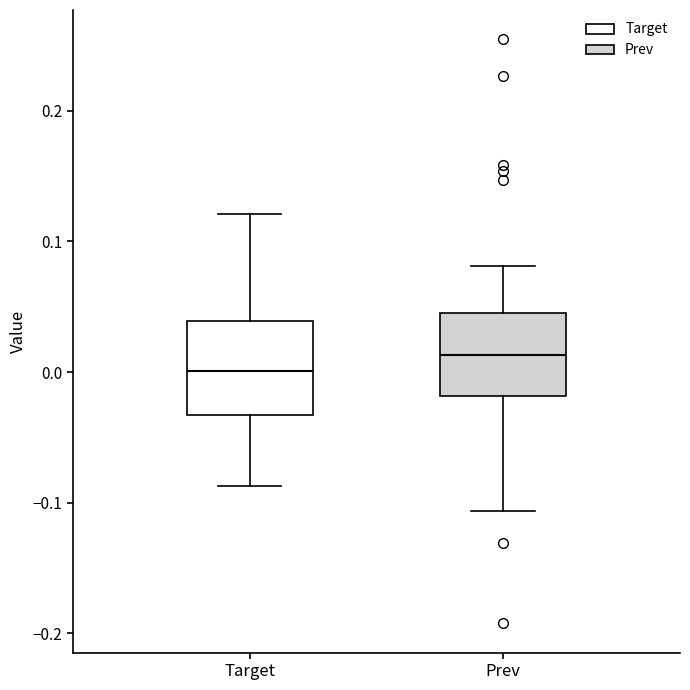

Reading left to right, transcribe this box plot: for each box, give where its median line is, the range the box spans, and where its two whiskers end, as read against the y-axis. The values are not printed on the chart, so give them approximately, as read against the axis.

Target: median 0.00, box -0.03 to 0.04, whiskers -0.09 to 0.12
Prev: median 0.01, box -0.02 to 0.04, whiskers -0.11 to 0.08